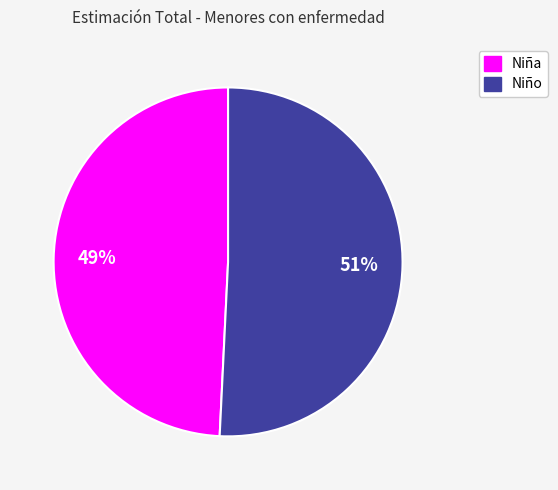

To the nearest percent, what is the difference between the largest and smallest slice percentages?

2%